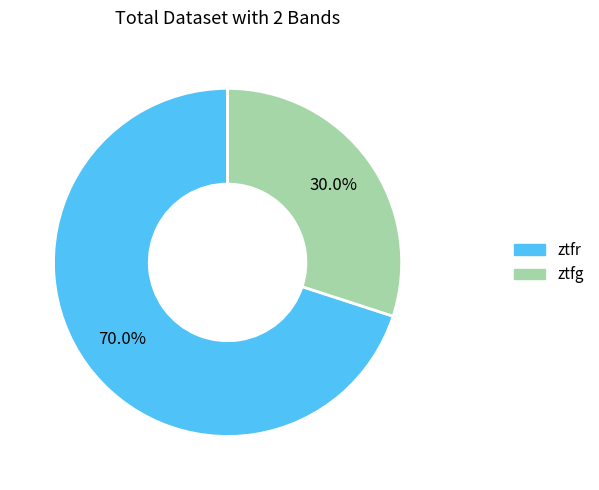

To the nearest percent, what percentage of the pie is ztfr?

70%